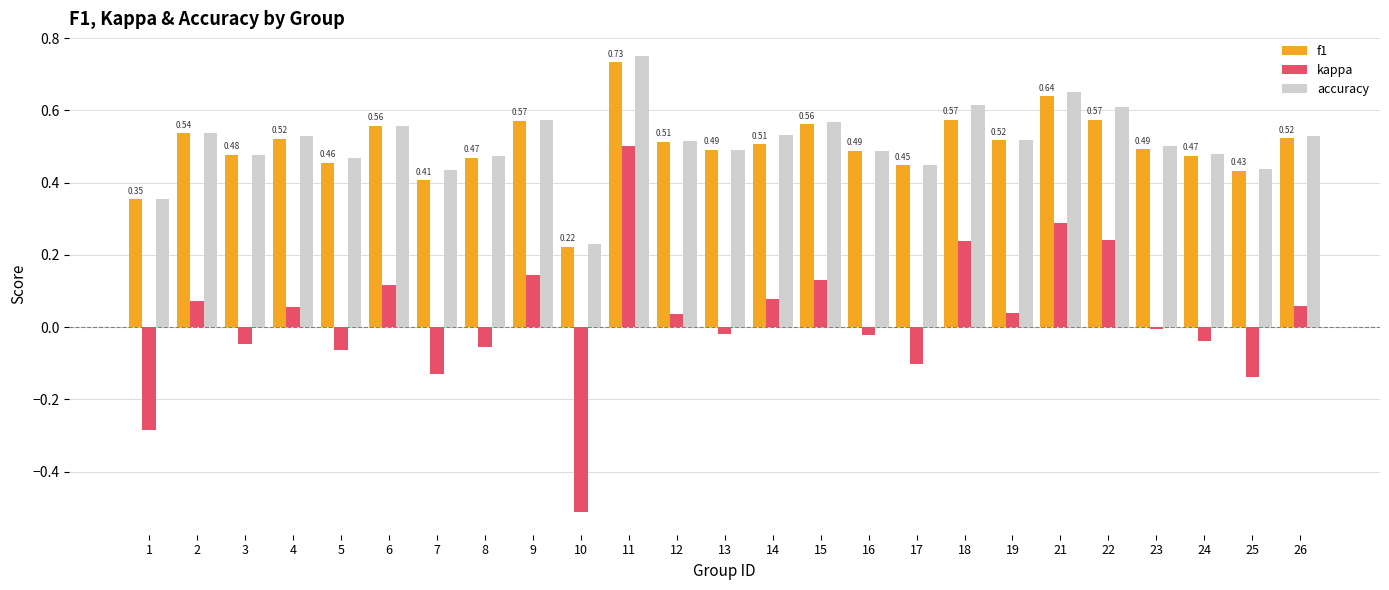

What is the total value across all series at 2?

1.1